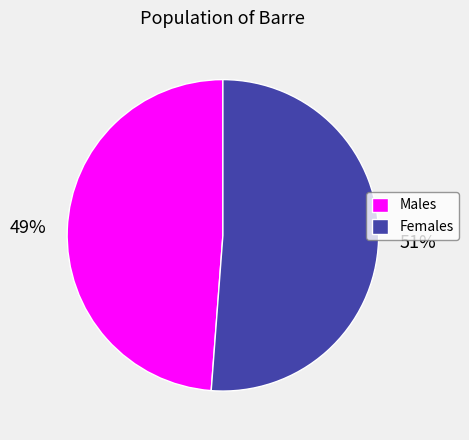

Which slice is the smallest?

Males